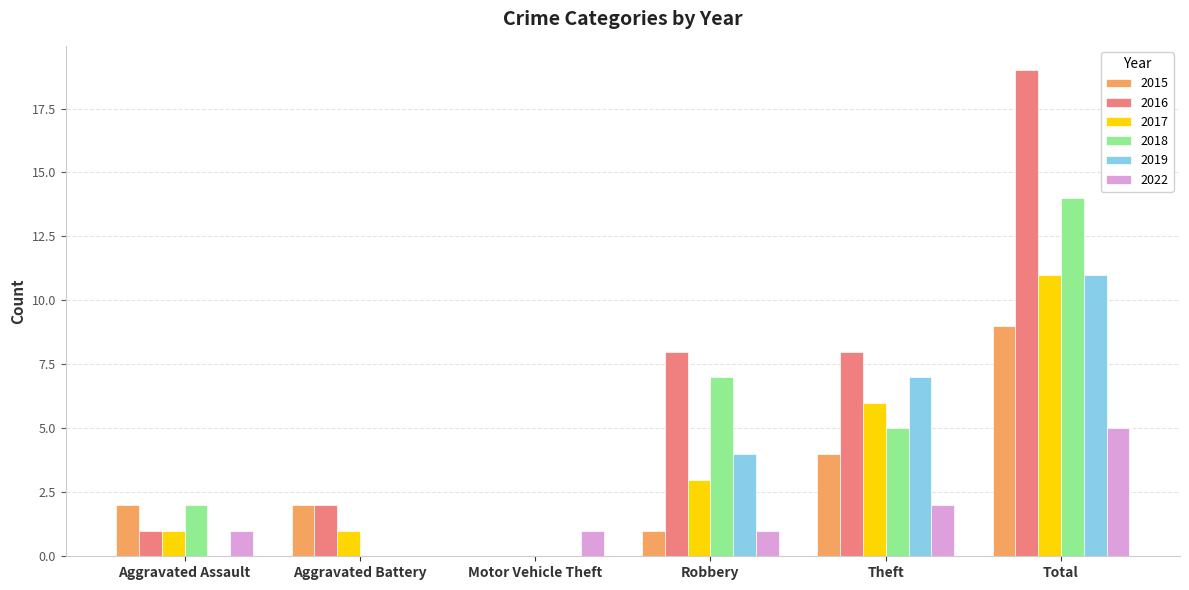

Which series changed the most between Aggravated Assault and Total?

2016